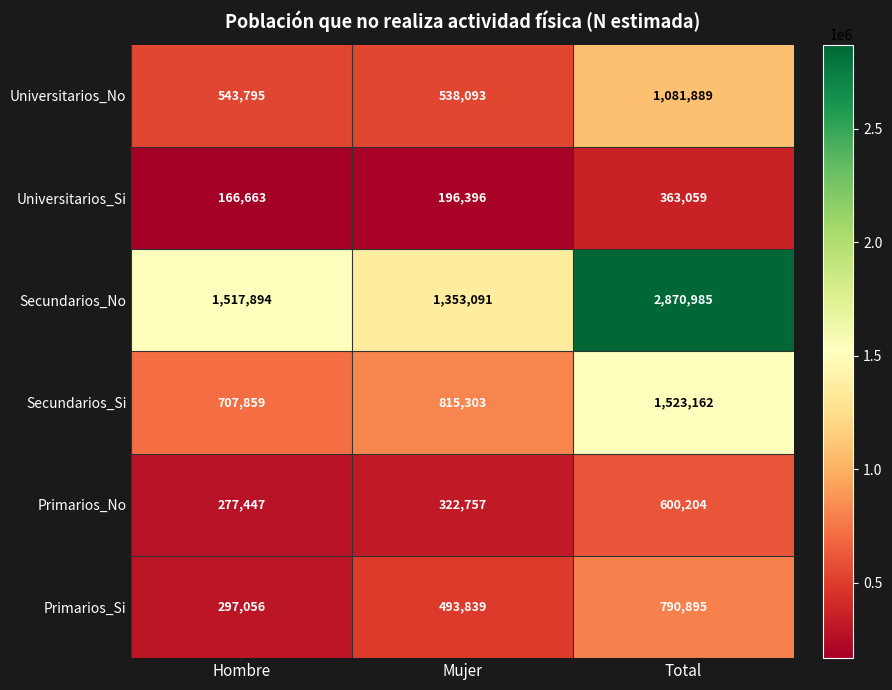

Count the number of categories in the chart.

3